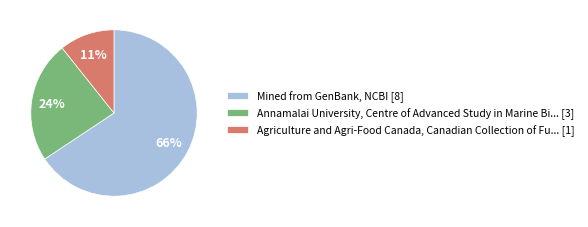

Is the sum of Annamalai University, Centre of Advanced Study in Marine Bi... [3] and Agriculture and Agri-Food Canada, Canadian Collection of Fu... [1] greater than half?

No